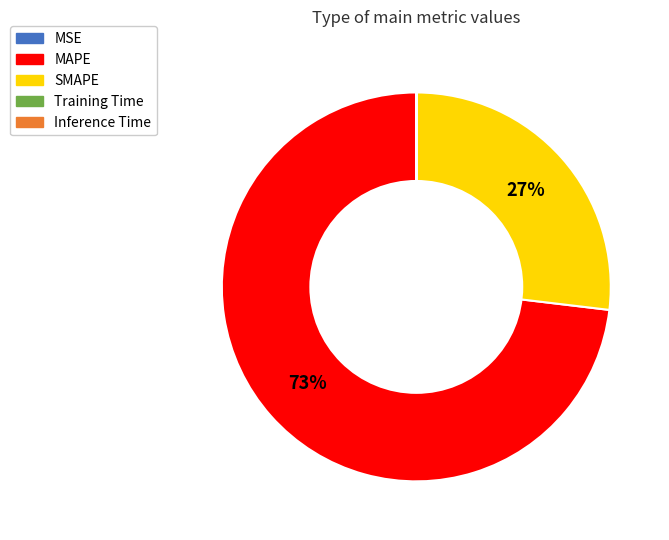

What is the largest slice in the pie chart?

MAPE